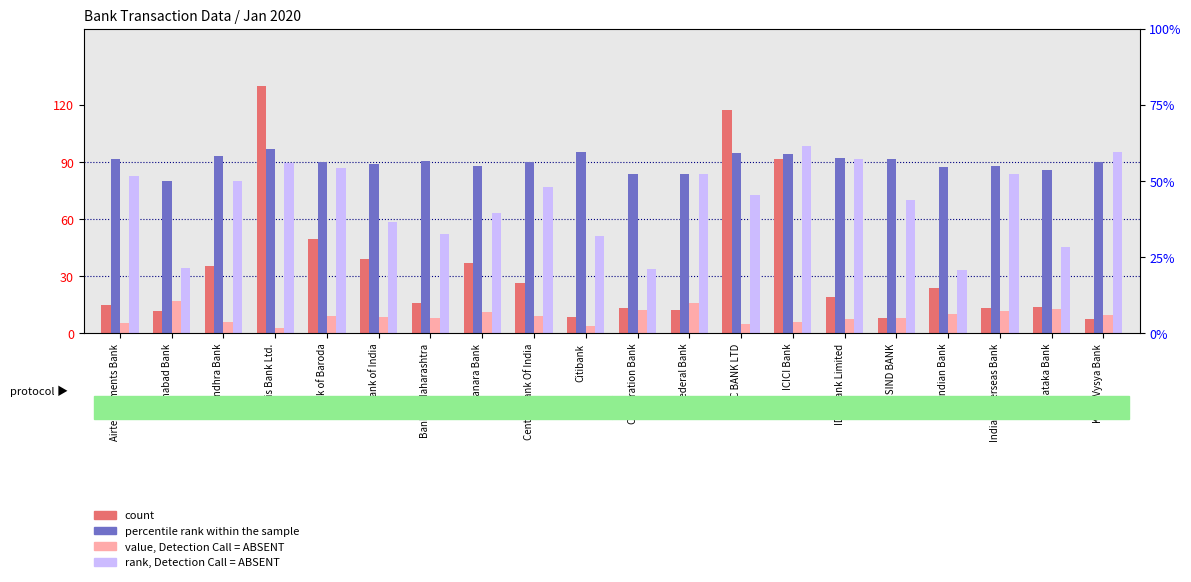

What is the difference between the highest and lowest values at Bank of Maharashtra?

82.5